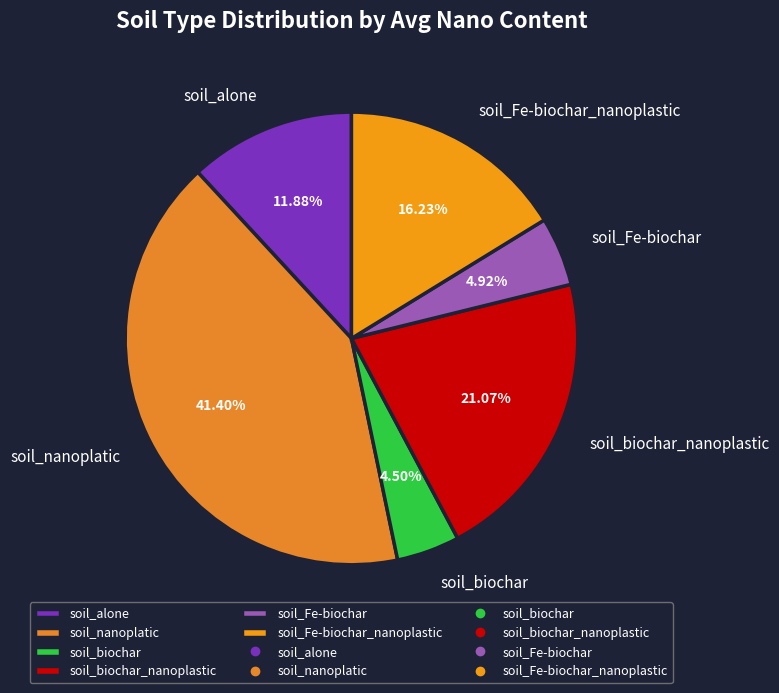

Does soil_Fe-biochar represent more than half of the total?

No